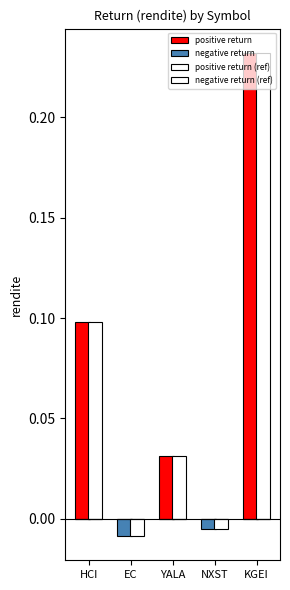

Reading left to right, transcribe all the data shown in this chart.

positive return: HCI=0.1	EC=0.0	YALA=0.0	NXST=0.0	KGEI=0.2
negative return: HCI=0.0	EC=-0.0	YALA=0.0	NXST=-0.0	KGEI=0.0
positive return (ref): HCI=0.1	EC=0.0	YALA=0.0	NXST=0.0	KGEI=0.2
negative return (ref): HCI=0.0	EC=-0.0	YALA=0.0	NXST=-0.0	KGEI=0.0